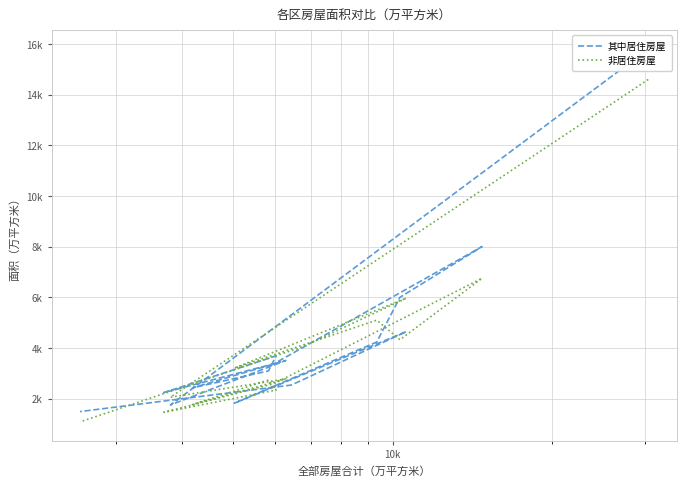

How many interior local valleys does the 其中居住房屋 series have?

4